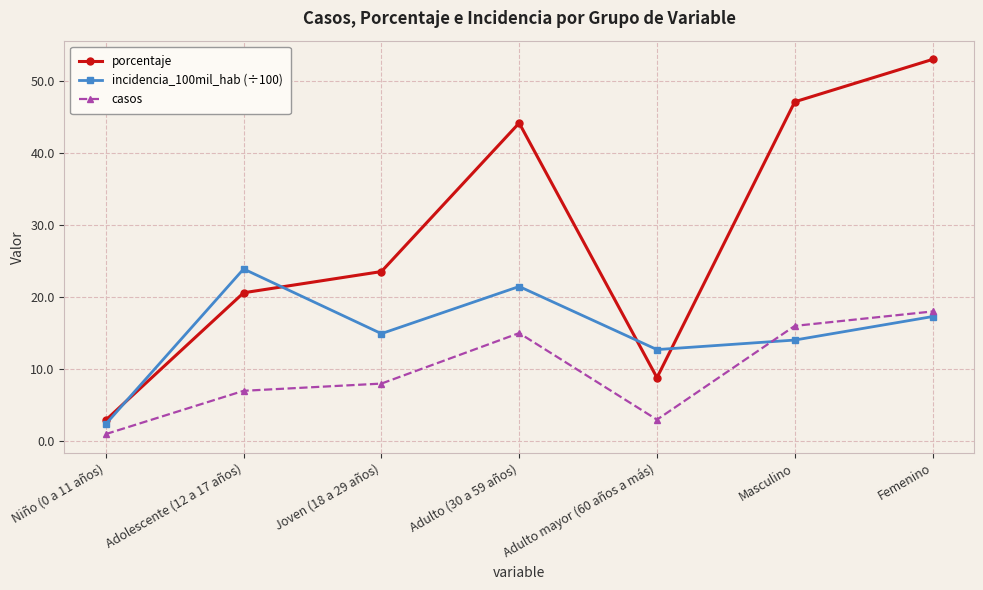

What is the lowest value of the casos series?

1.0